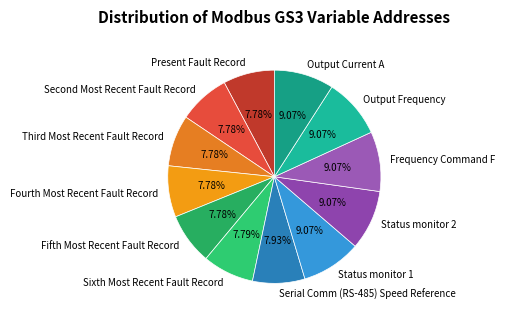

To the nearest percent, what is the average slice percentage?

8%